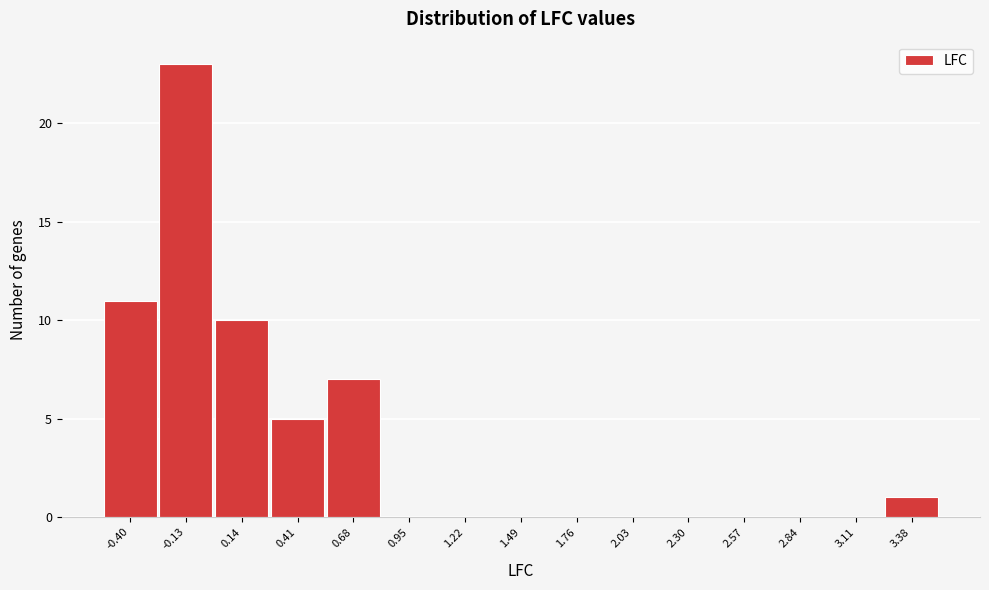

Reading left to right, list every bar in this chart as the range it spans on the x-axis followed by its height. Neither the bar edges nor the heights are printed on the chart, so give them approximately, as read against the axes.

-0.55 to -0.25: 11
-0.25 to 0.00: 23
0.00 to 0.25: 10
0.25 to 0.55: 5
0.55 to 0.80: 7
0.80 to 1.10: 0
1.10 to 1.35: 0
1.35 to 1.60: 0
1.60 to 1.90: 0
1.90 to 2.15: 0
2.15 to 2.45: 0
2.45 to 2.70: 0
2.70 to 3.00: 0
3.00 to 3.25: 0
3.25 to 3.50: 1